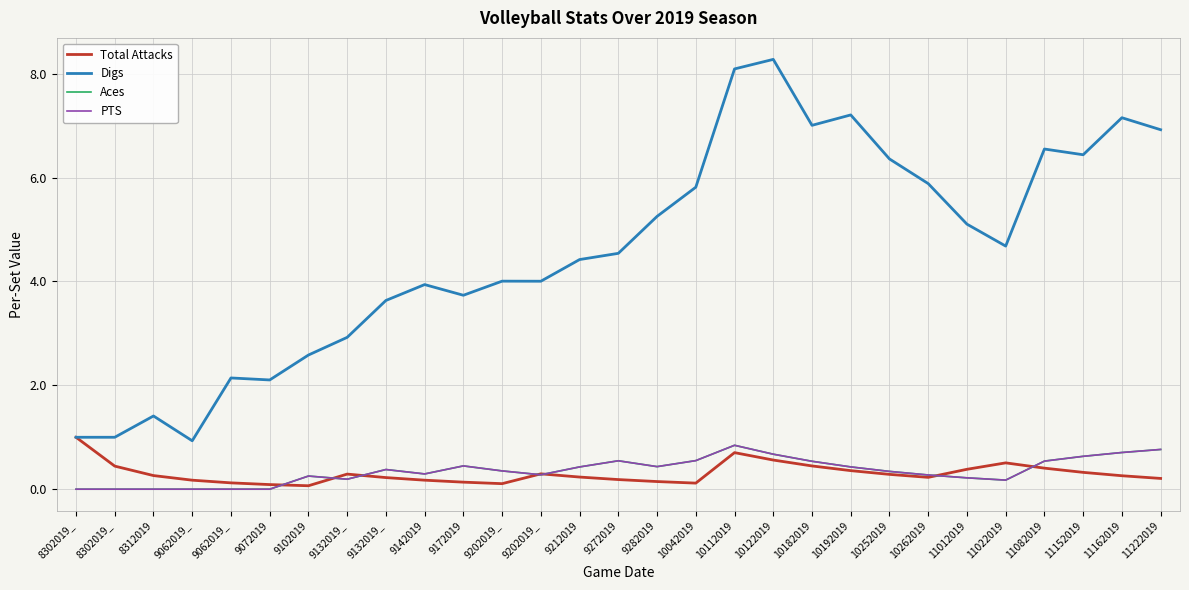

At how many categories does at least one series exceed 2?

25